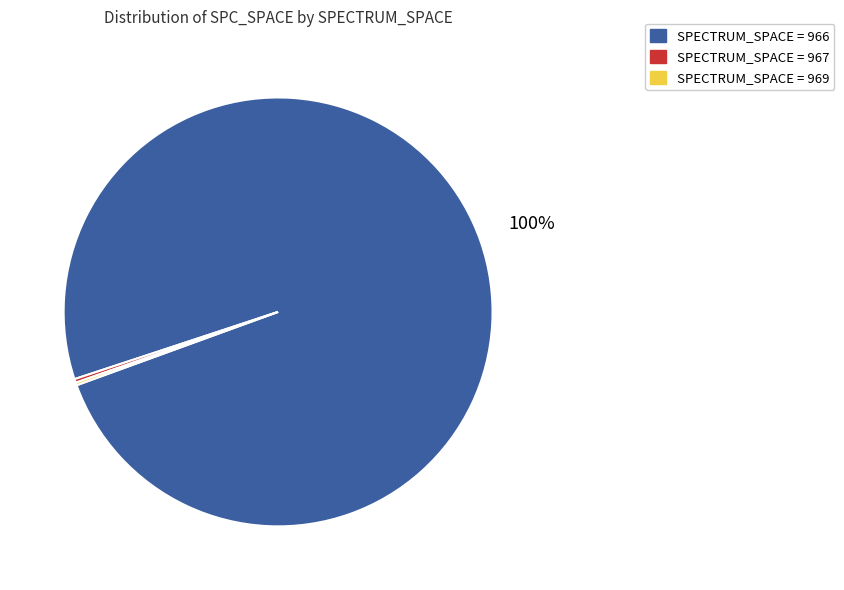

Which slice is the largest?

SPECTRUM_SPACE = 966